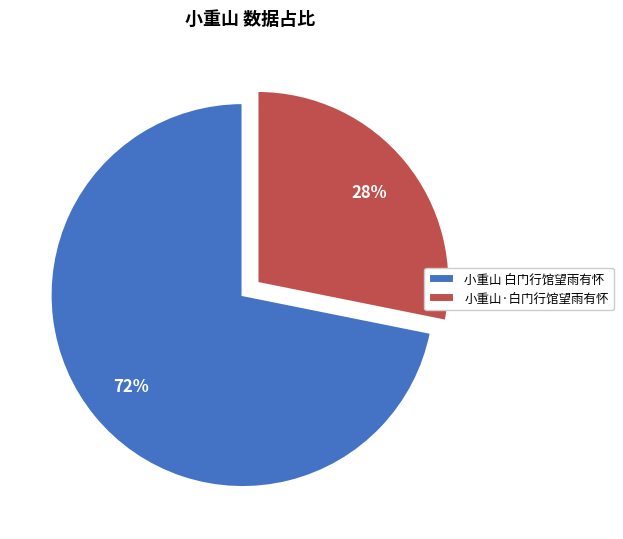

To the nearest percent, what percentage of the pie is 小重山 白门行馆望雨有怀?

72%